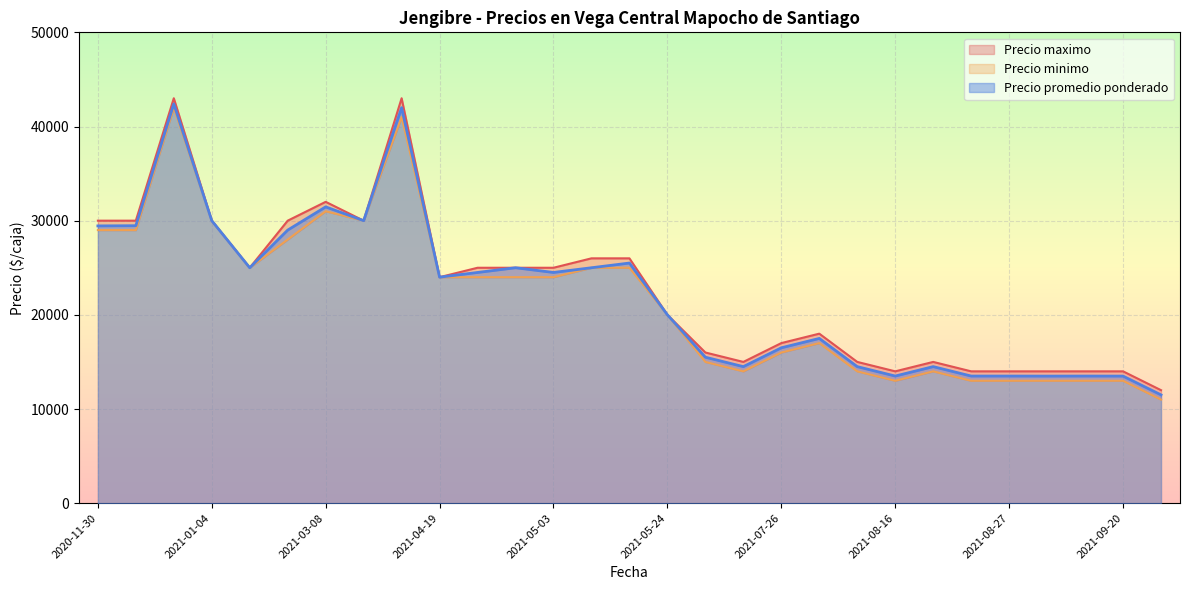

How many interior local peaks does the Precio promedio ponderado series have?

8